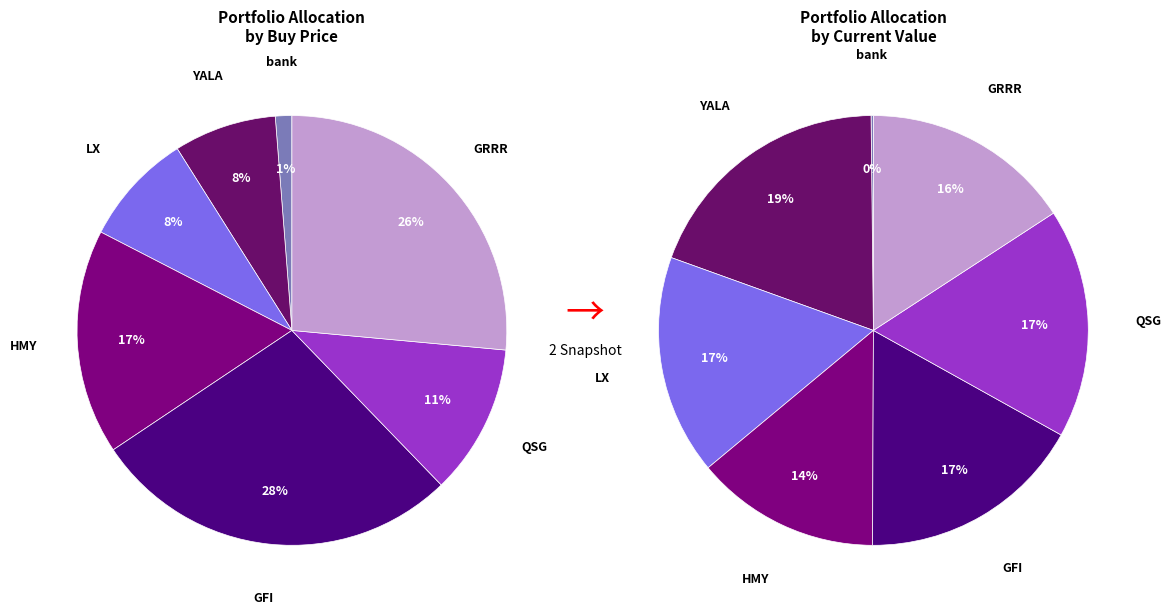

Which category has the biggest portion of the pie?

GFI